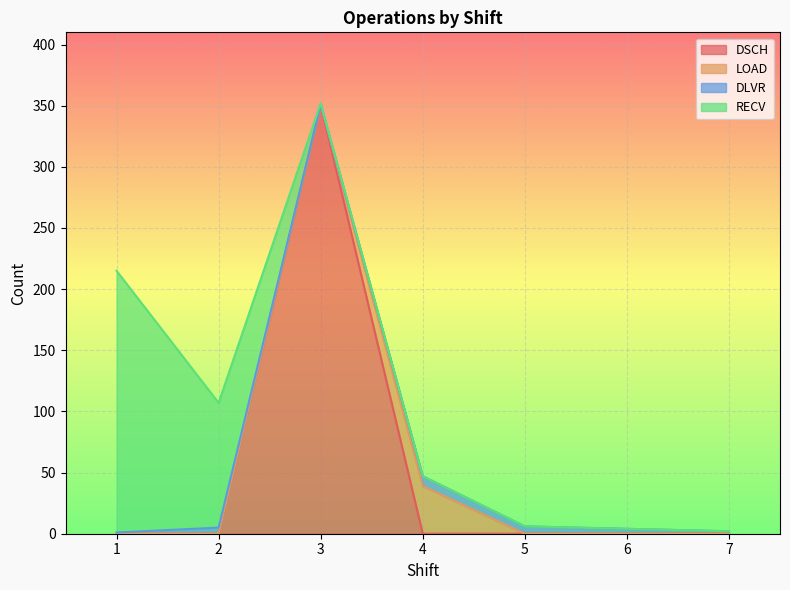

At which label is DLVR closest to 4?

6